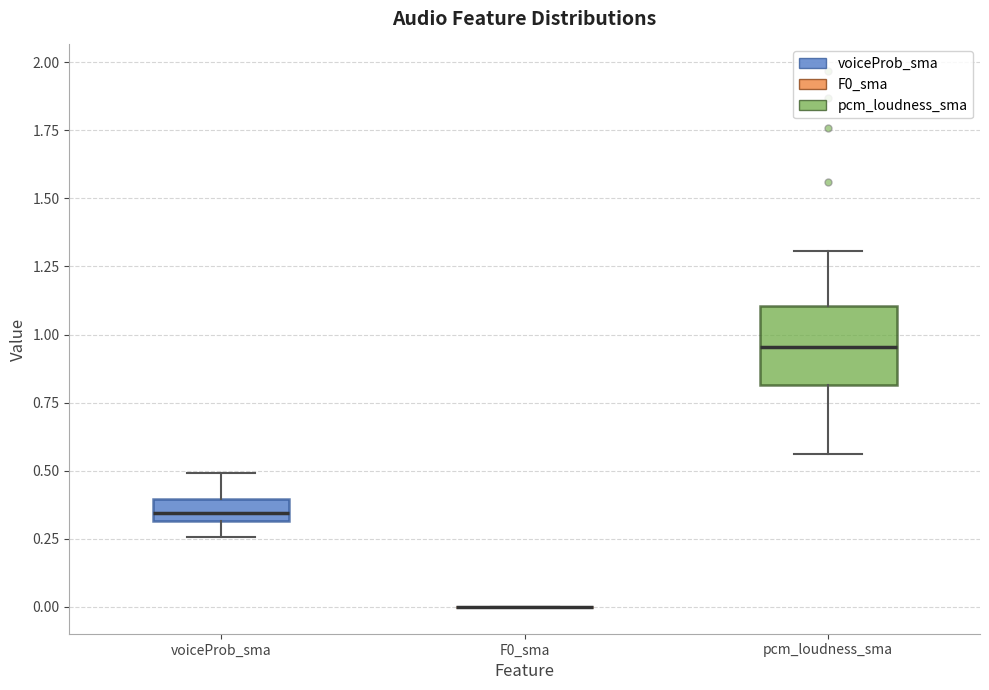

Where does the median line of the box for pcm_loudness_sma sit on the y-axis? The values are not printed on the chart, so give them approximately, as read against the axis.

0.95